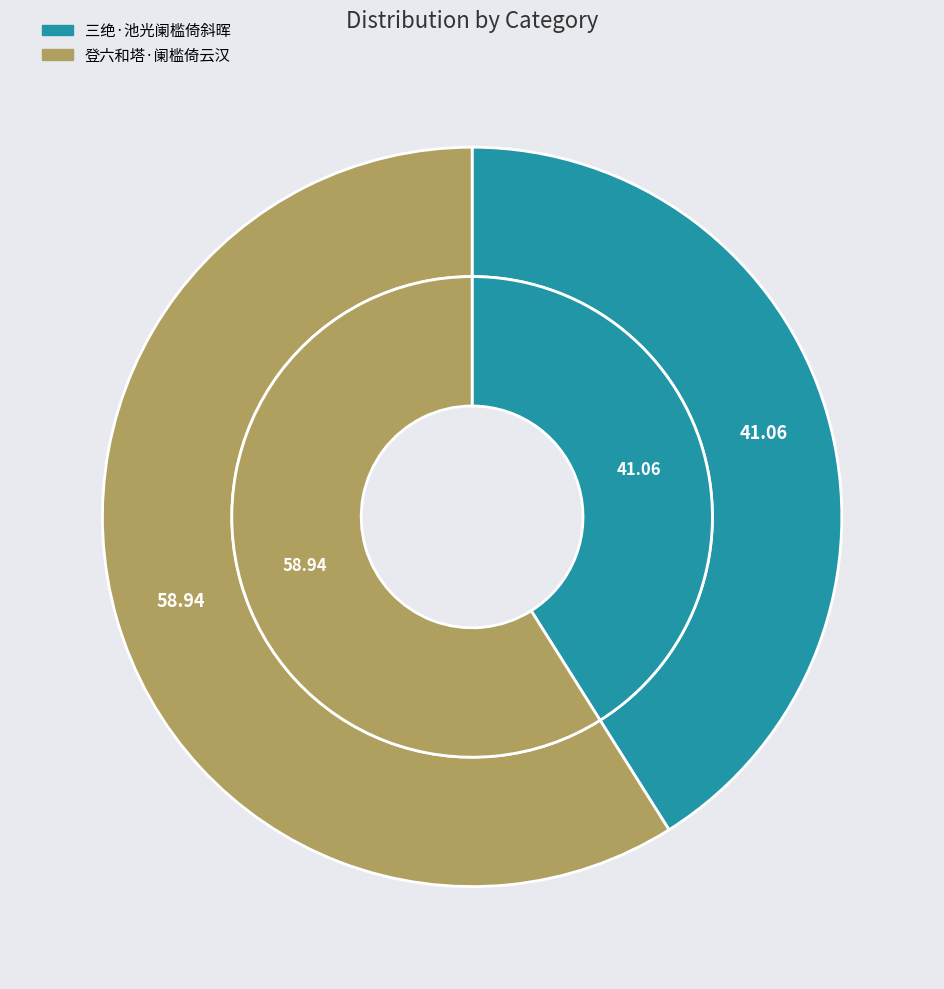

Count the number of slices in the pie.

2